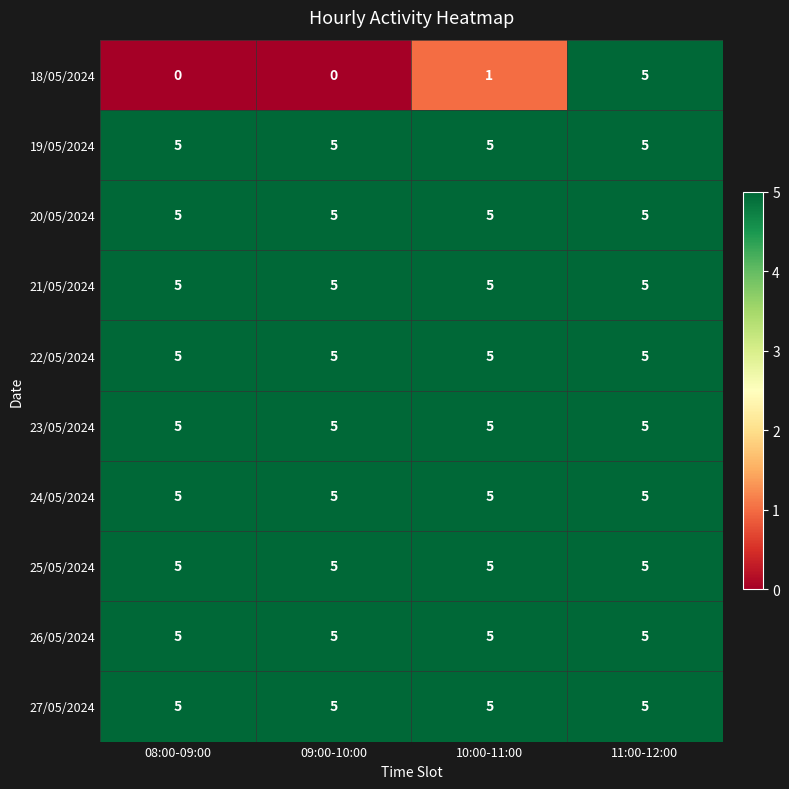

Is it true that 20/05/2024 equals 5 at 11:00-12:00?

True